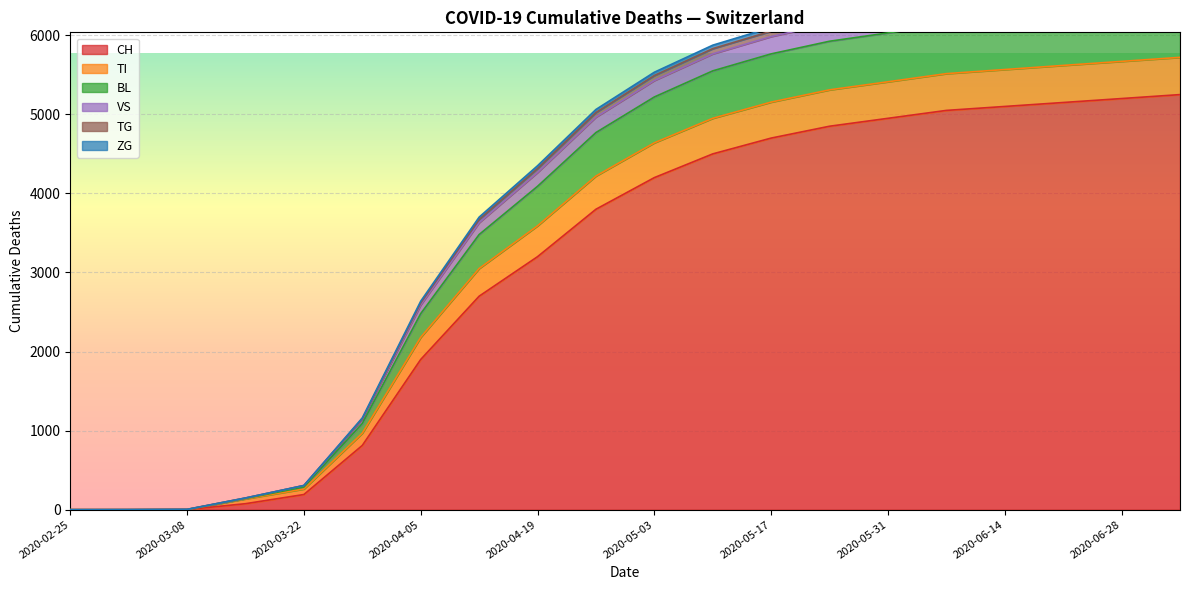

How many positive values does the BL series have?

19